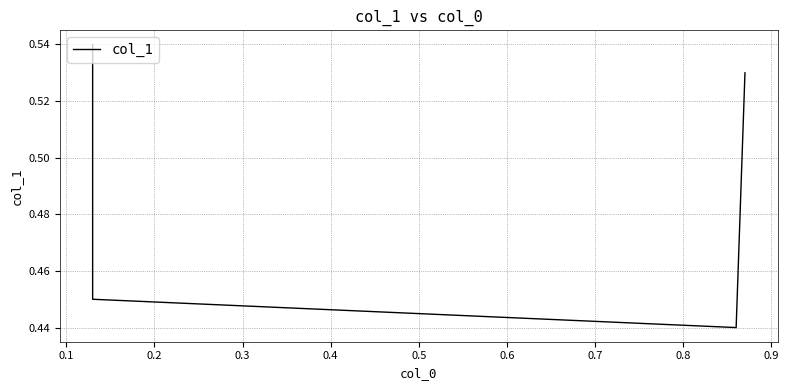

What is the sum of the values at 0.1 and 0.3?

1.0